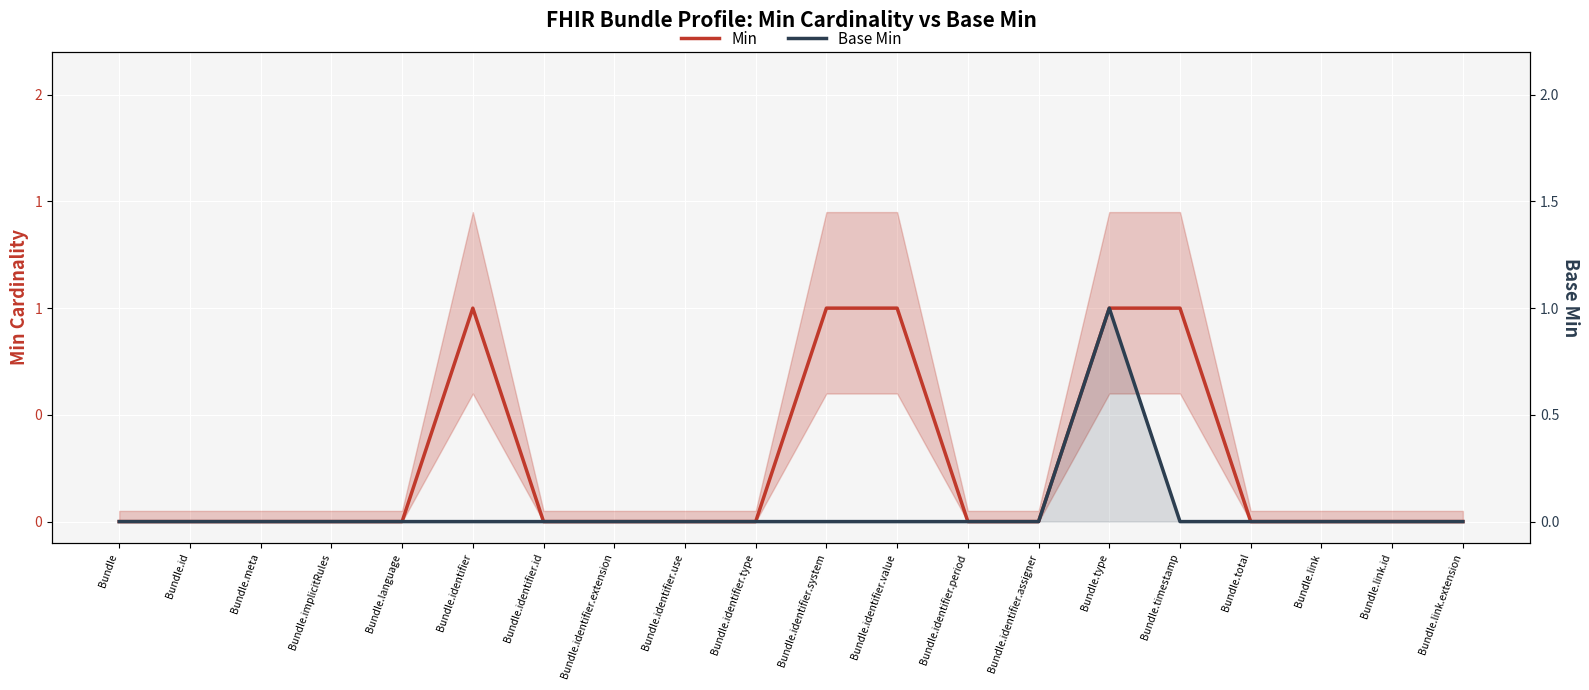

What is the difference between the maximum and minimum values in the Base Min series?

1